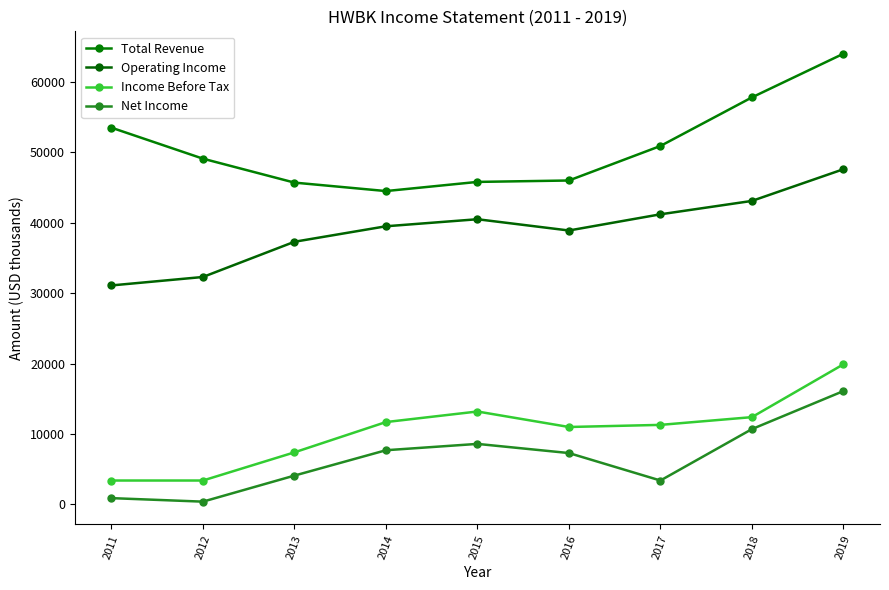

What is the maximum value for Income Before Tax?

19900